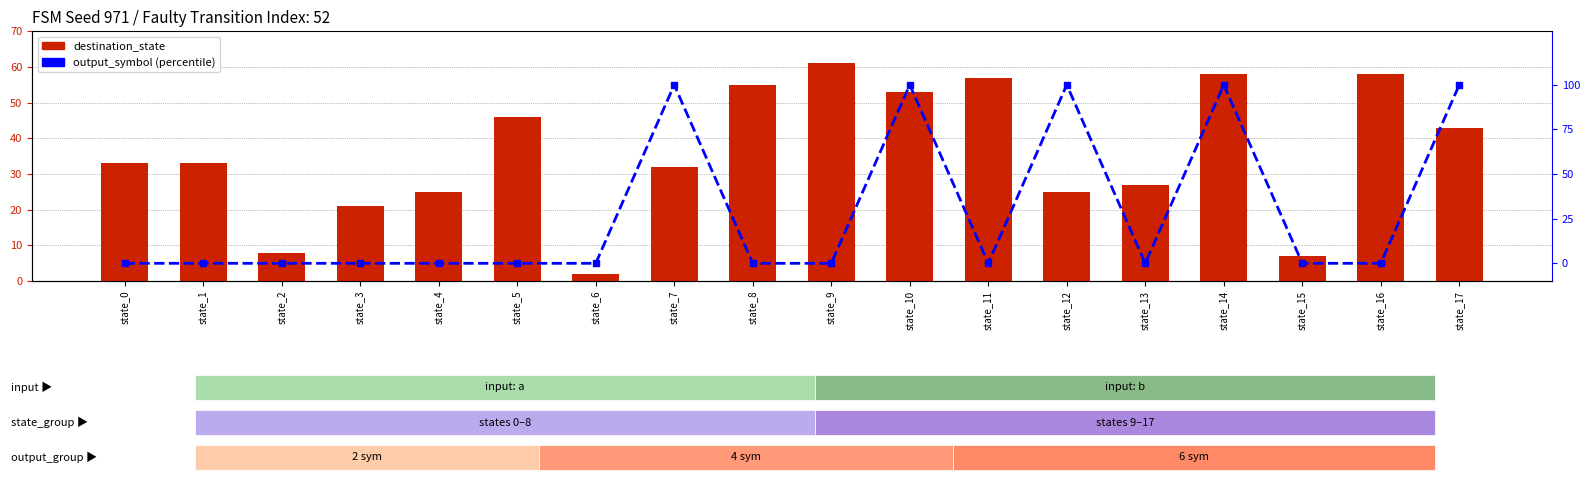

Rank the series by their maximum value, from highest to lowest.

destination_state, output_symbol